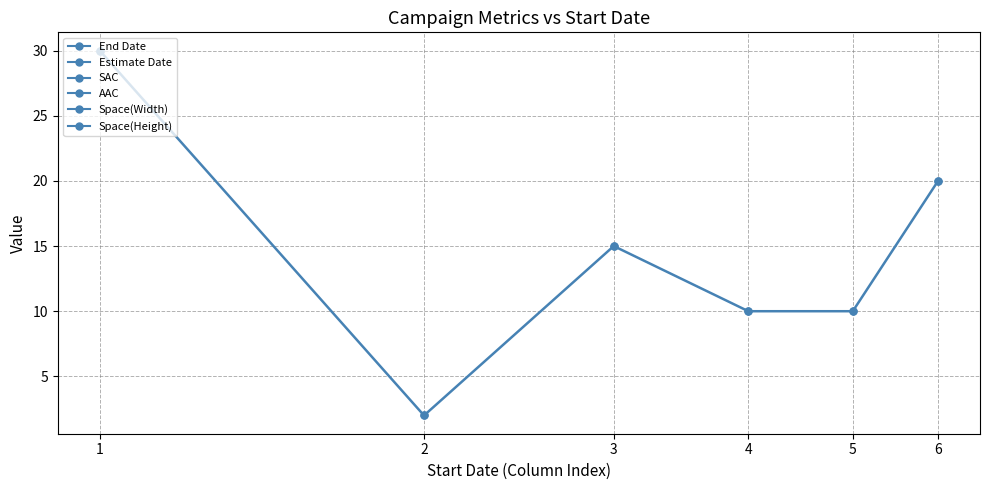

Rank the categories by value from lowest to highest.

2, 4, 5, 3, 6, 1